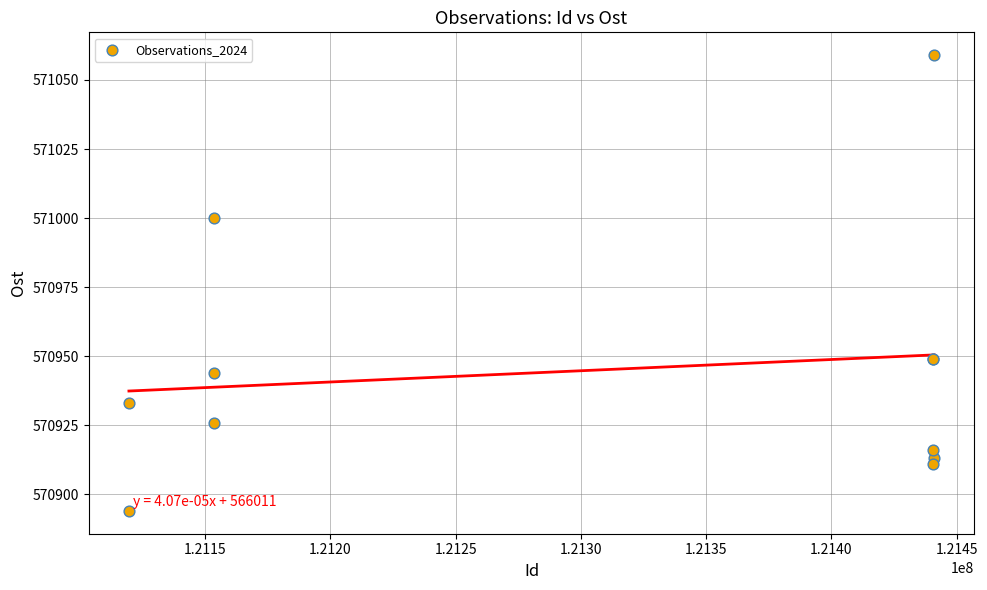

What Y value in the scatter plot is closest to 570976?

571000